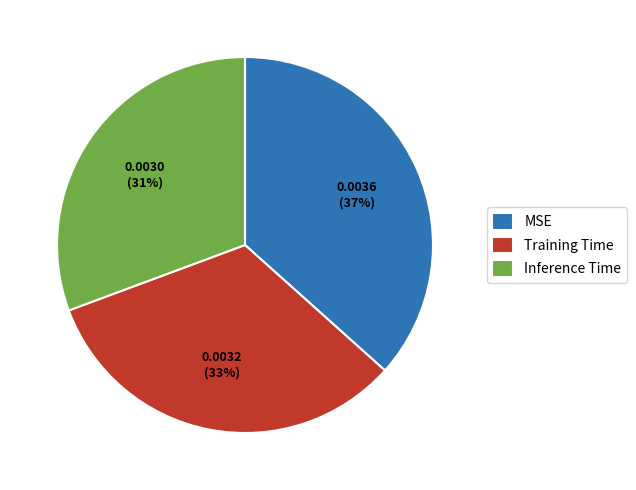

Do Training Time and MSE together represent more than half of the pie?

Yes